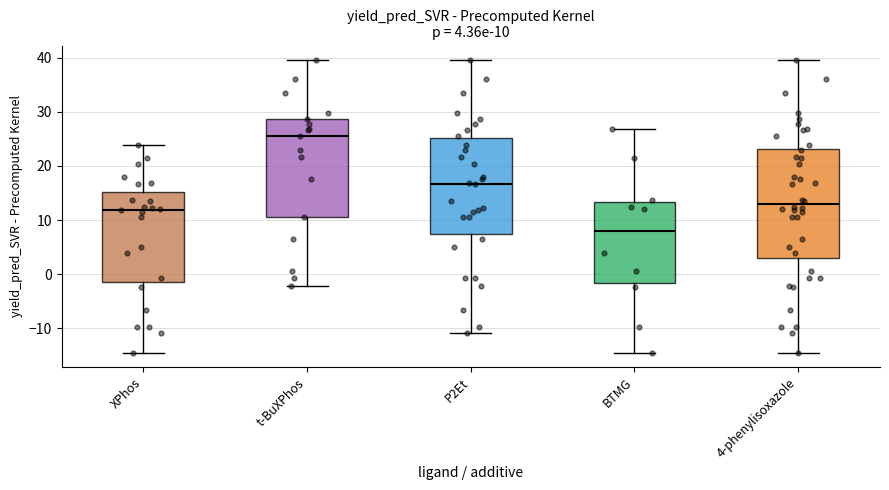

Which box has the highest median line?

t-BuXPhos